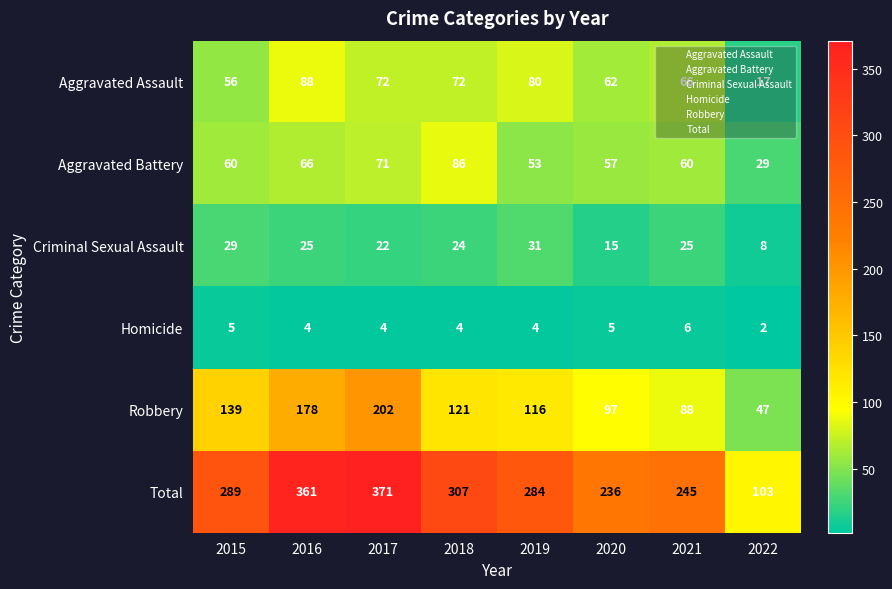

The Criminal Sexual Assault series shows 30 at 2017. True or false?

False